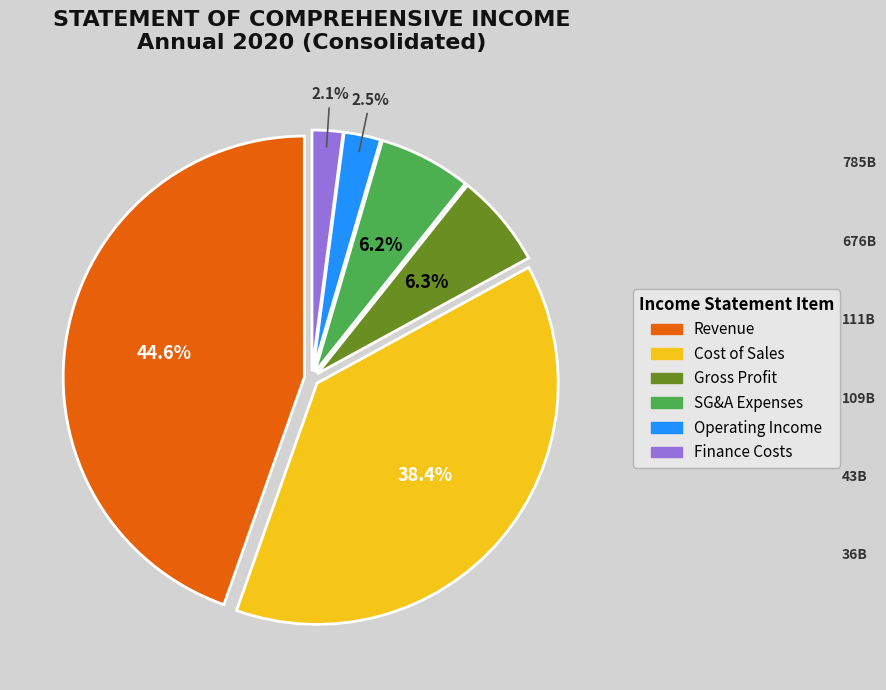

Is there any slice that represents more than half of the pie?

No